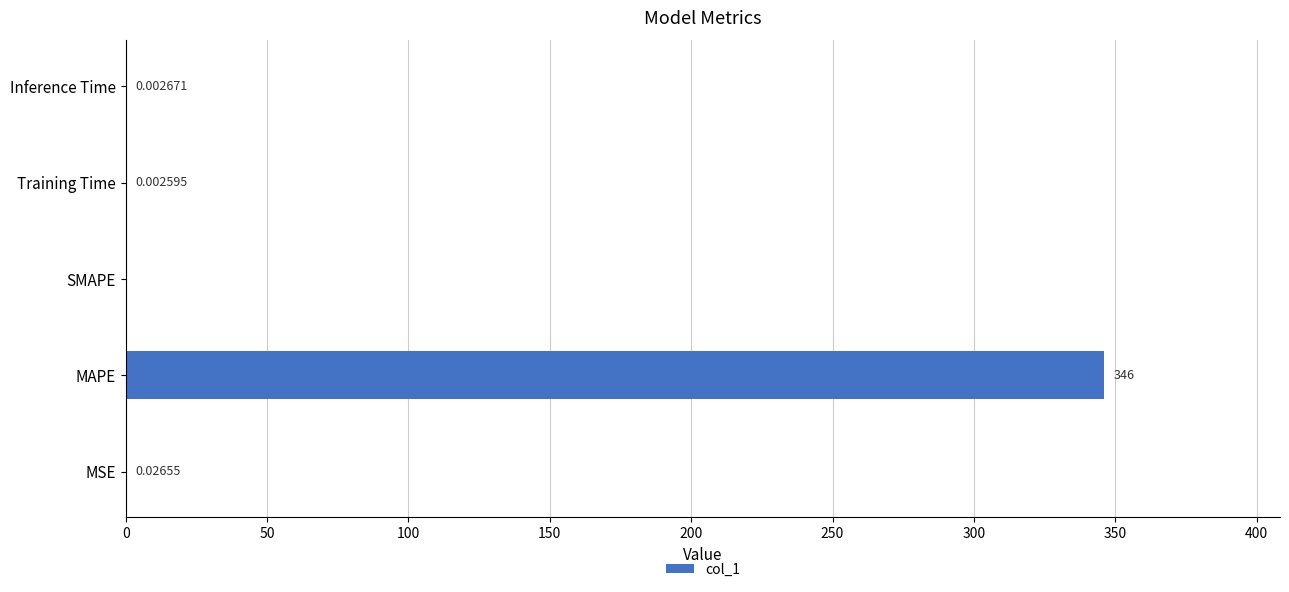

Between MAPE and SMAPE, which is larger?

MAPE